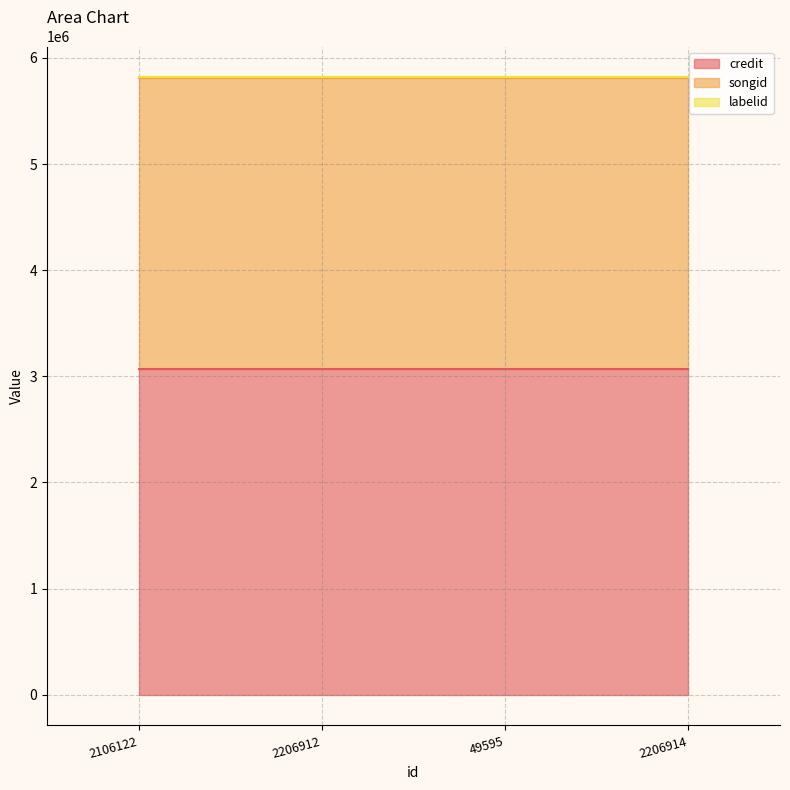

What are all the series names shown in the legend?

credit, songid, labelid